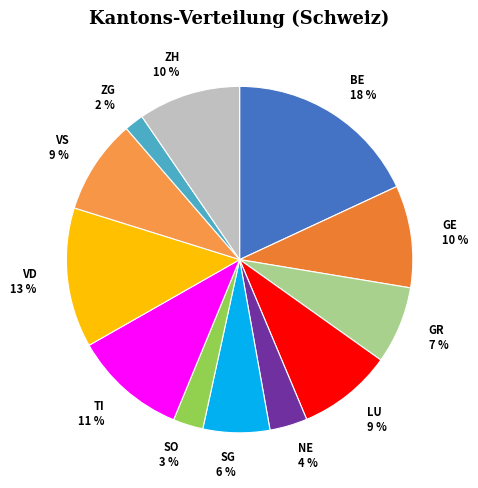

Is it true that TI is 11% of the pie?

True